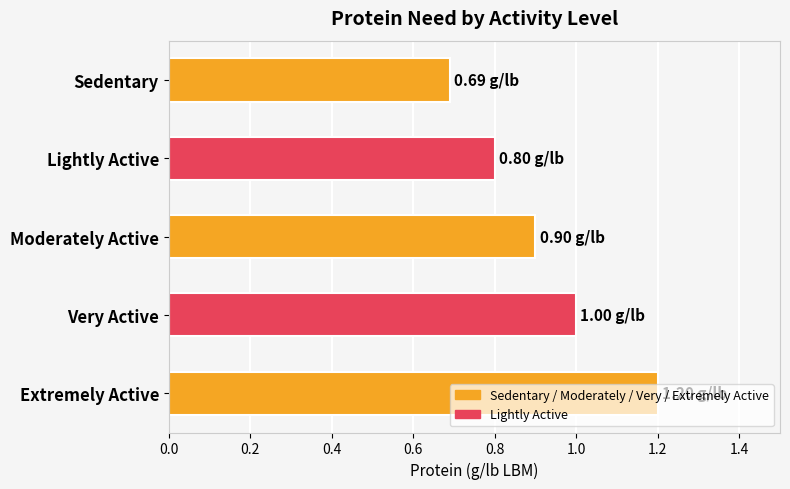

What is the difference between the maximum and minimum values?

0.5